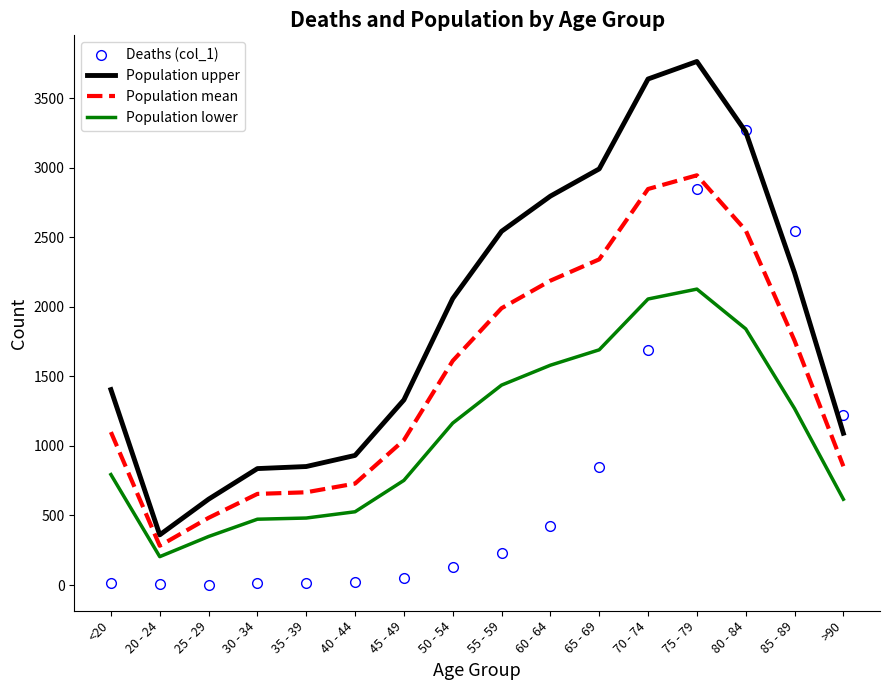

Where does the Population upper series first go above 2059?

50 - 54